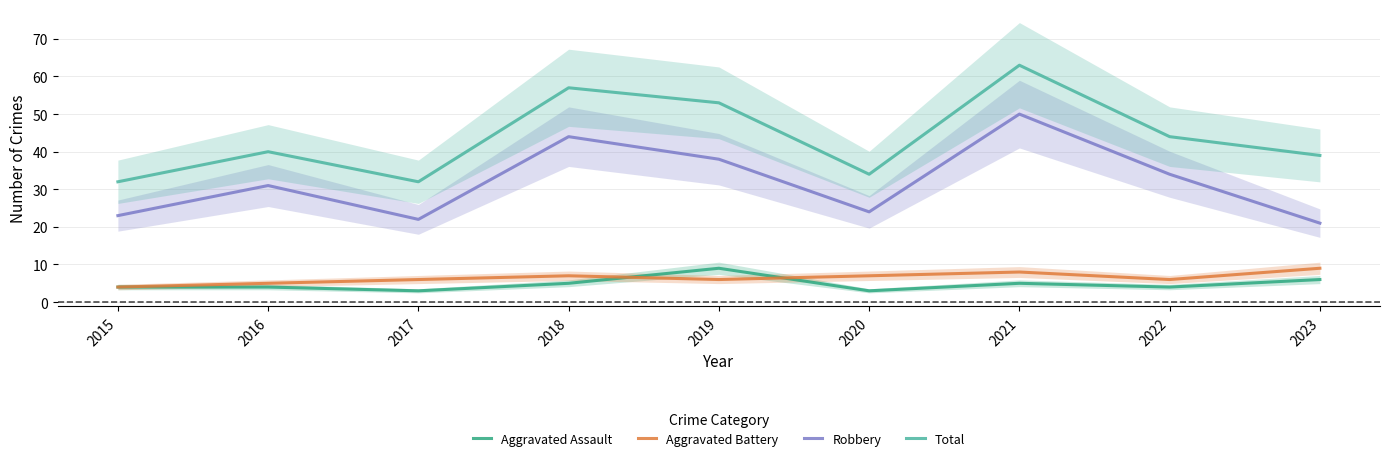

Is the value of Total at 2015 greater than the value of Robbery at 2016?

Yes